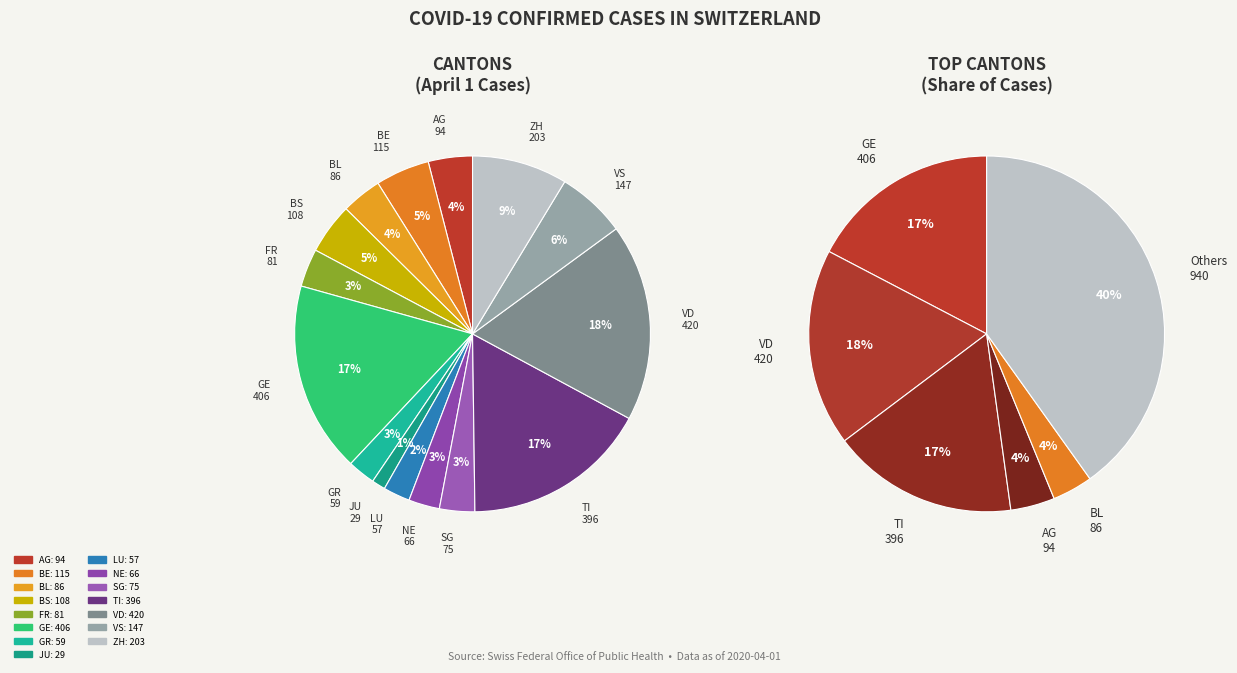

How many slices are in this pie chart?

15